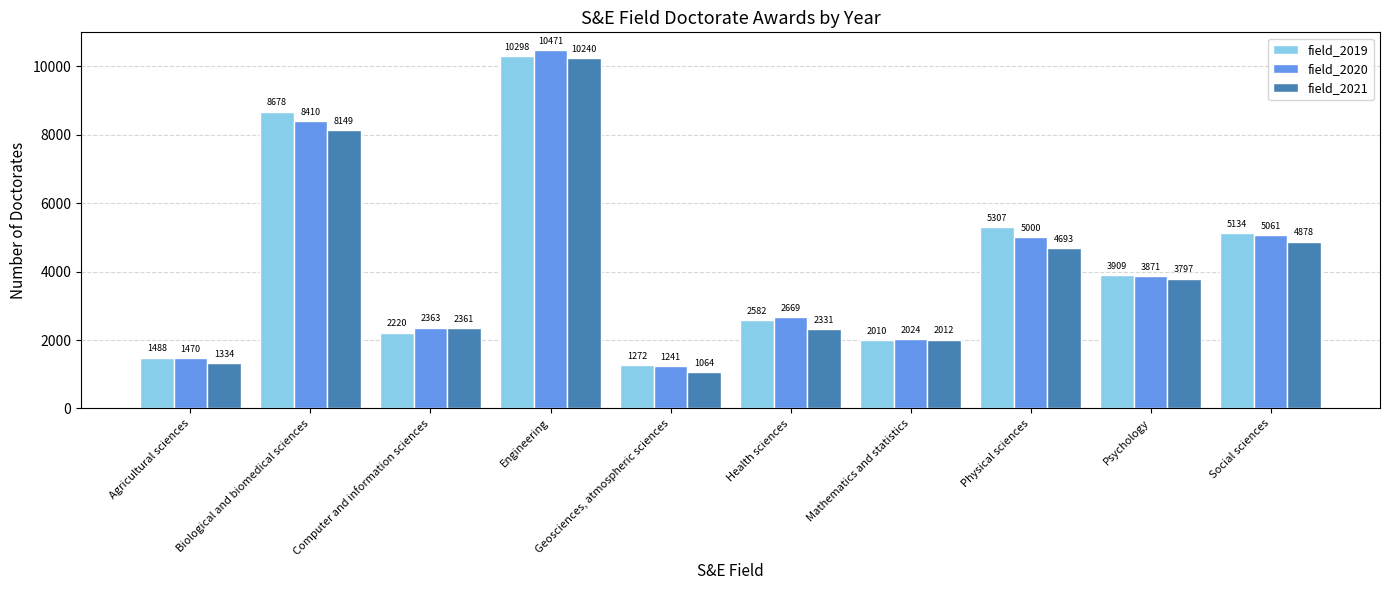

Which series has the widest spread of values?

field_2020